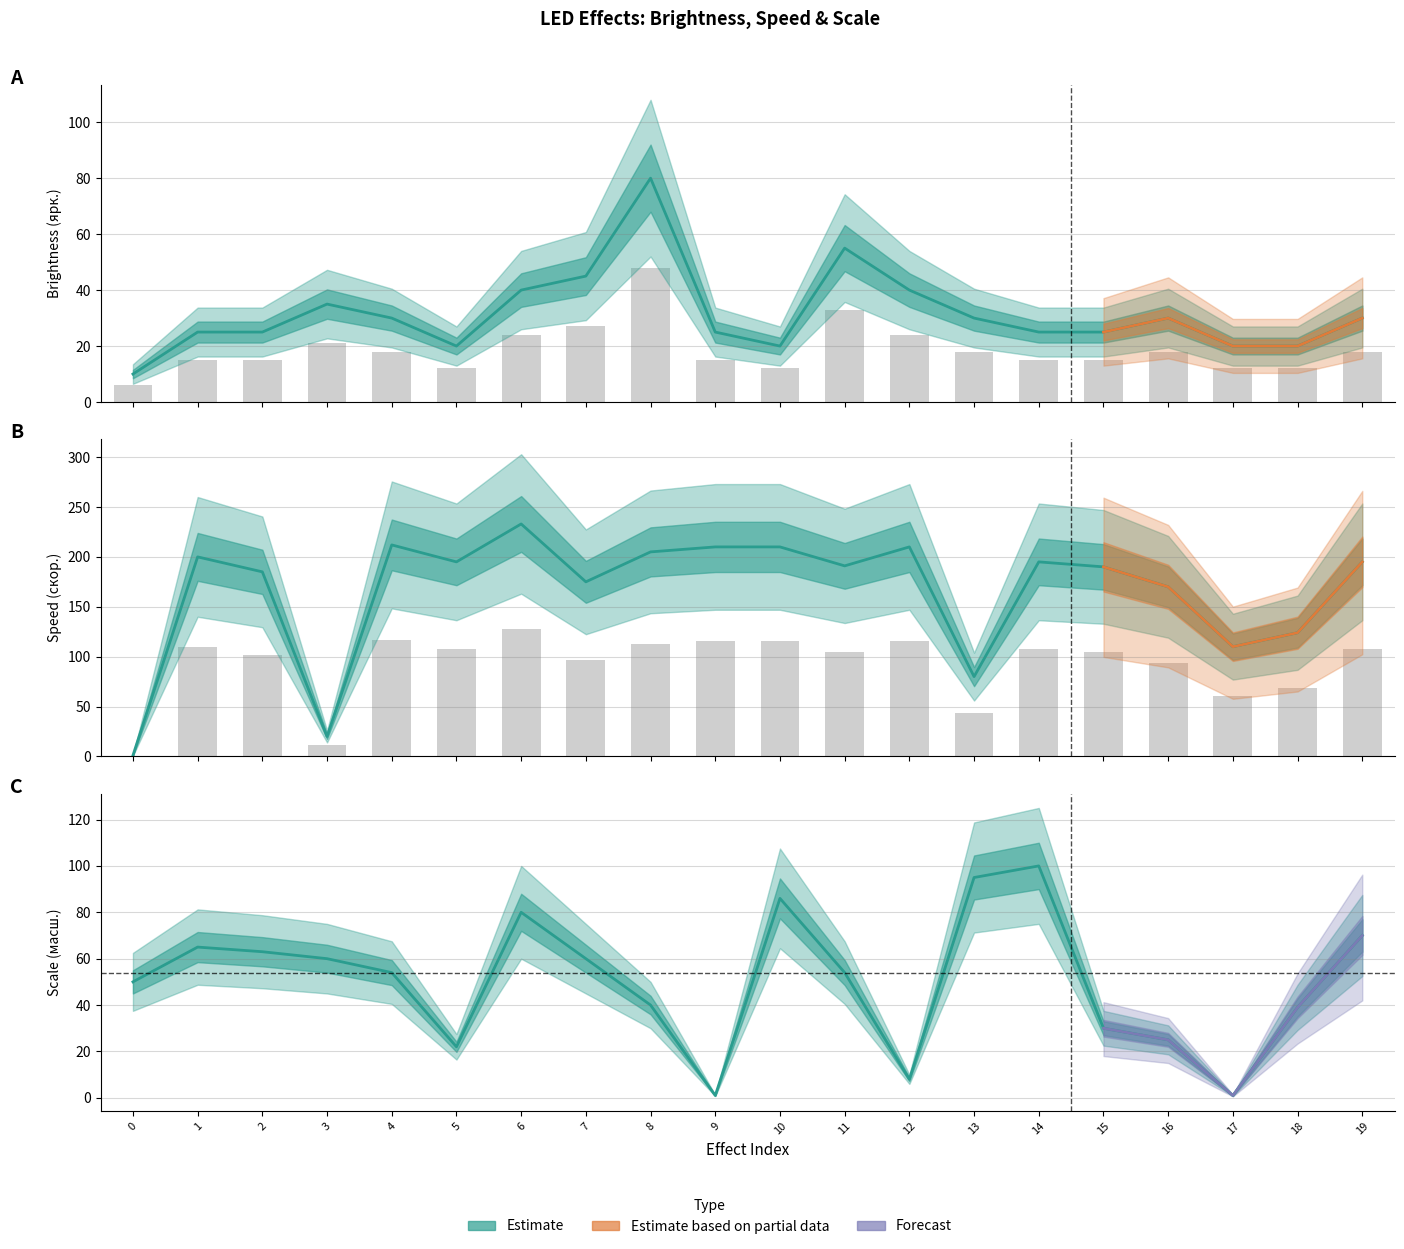

Are the bars grouped side by side (vs. stacked)?

Yes